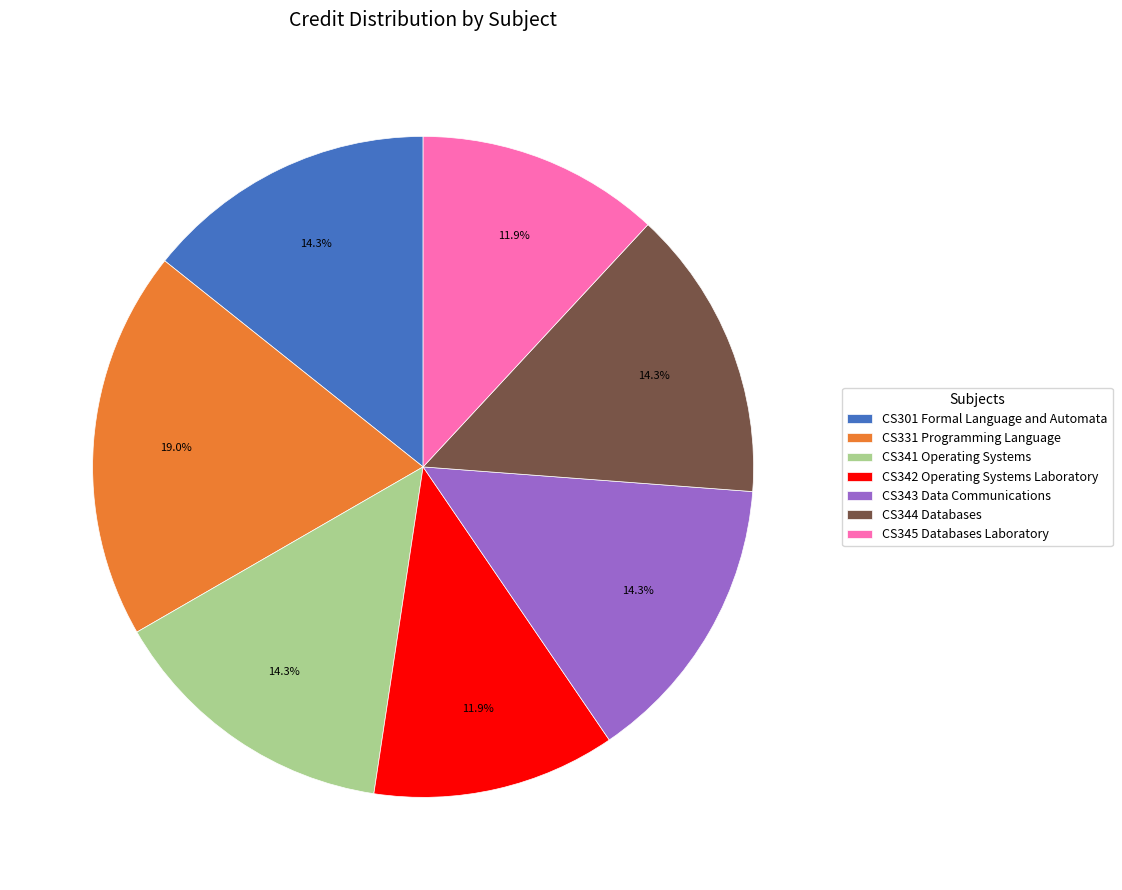

Which has a higher value, CS341 Operating Systems or CS342 Operating Systems Laboratory?

CS341 Operating Systems